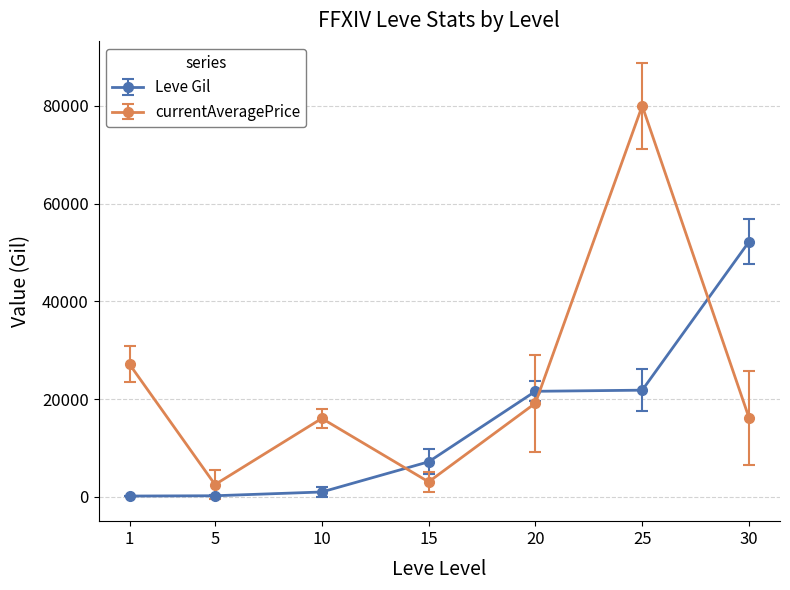

The value of currentAveragePrice at 1 is 42189. True or false?

False